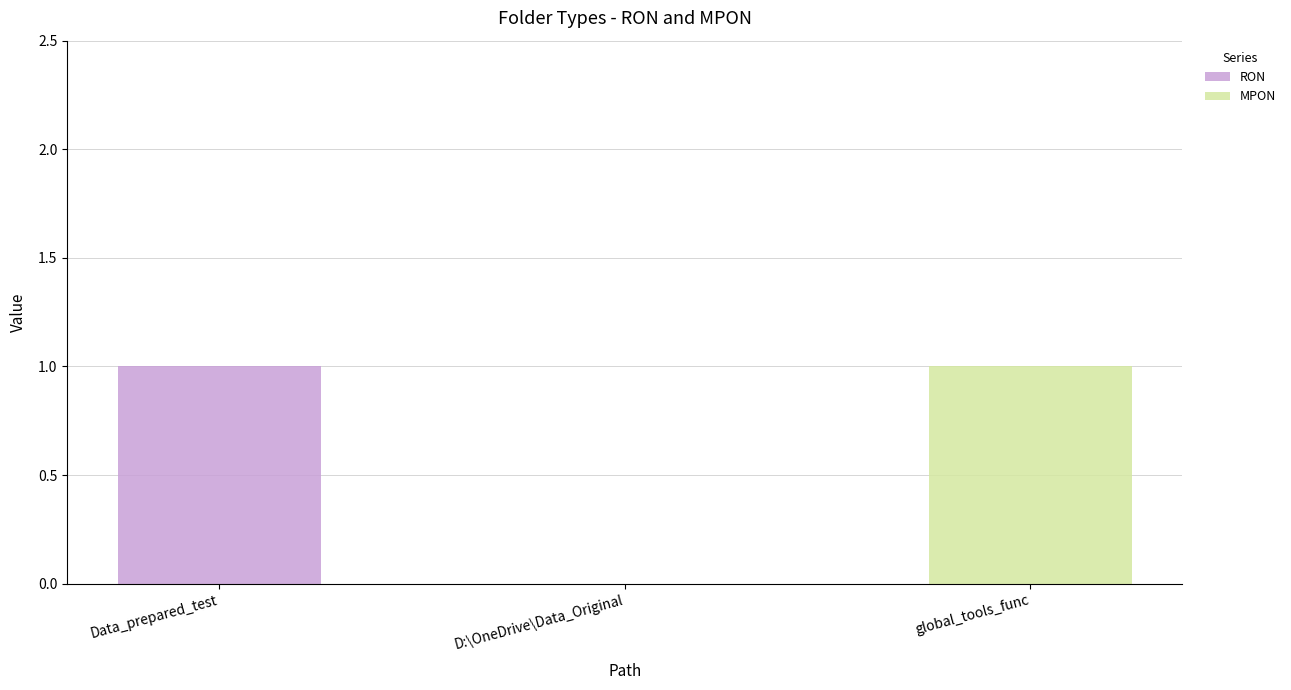

Count the number of categories in the chart.

3